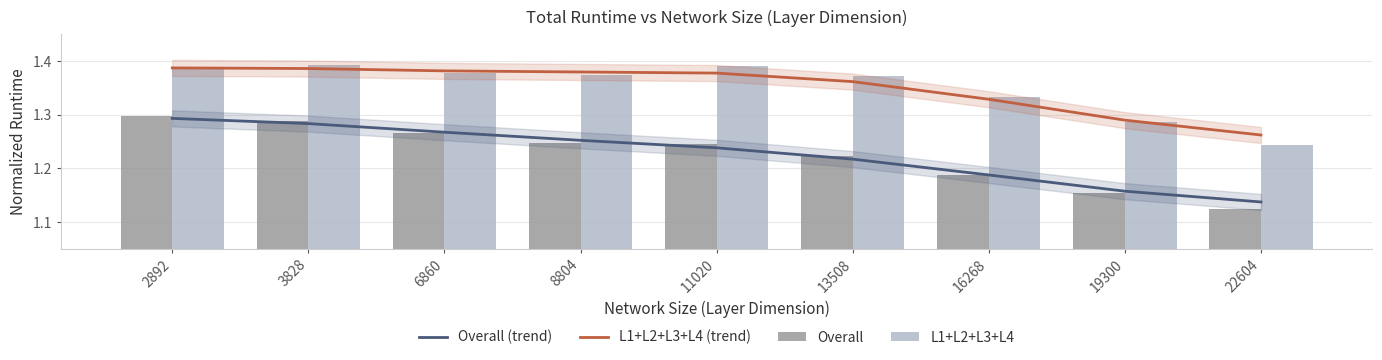

Reading right to left, transcribe all the data shown in this chart.

Overall (trend): 1.1	1.2	1.2	1.2	1.2	1.3	1.3	1.3	1.3
L1+L2+L3+L4 (trend): 1.3	1.3	1.3	1.4	1.4	1.4	1.4	1.4	1.4
Overall: 1.1	1.2	1.2	1.2	1.2	1.2	1.3	1.3	1.3
L1+L2+L3+L4: 1.2	1.3	1.3	1.4	1.4	1.4	1.4	1.4	1.4